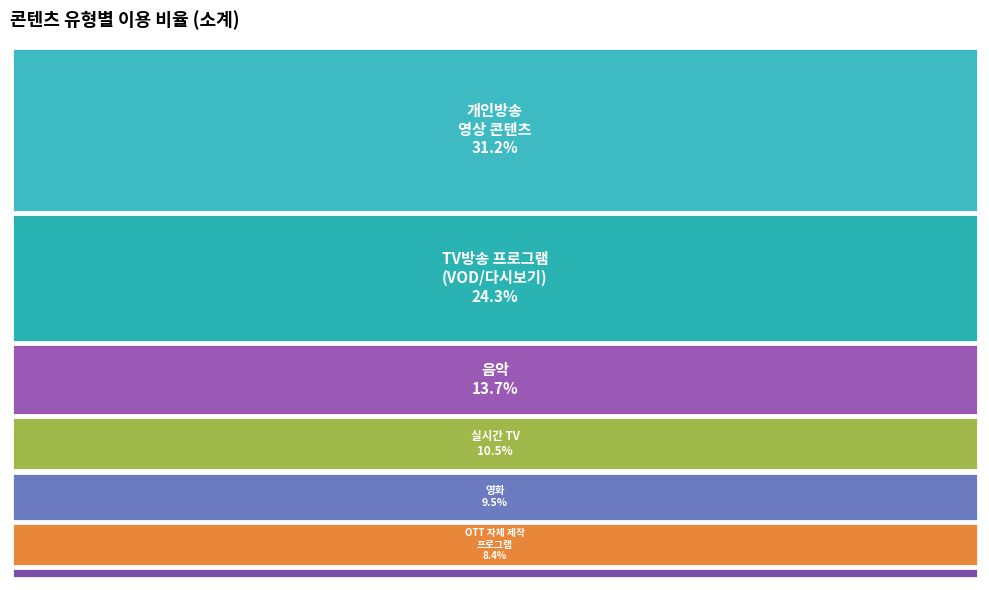

Combined, do 영화 and 해외 TV 방송
프로그램 account for over 50%?

No